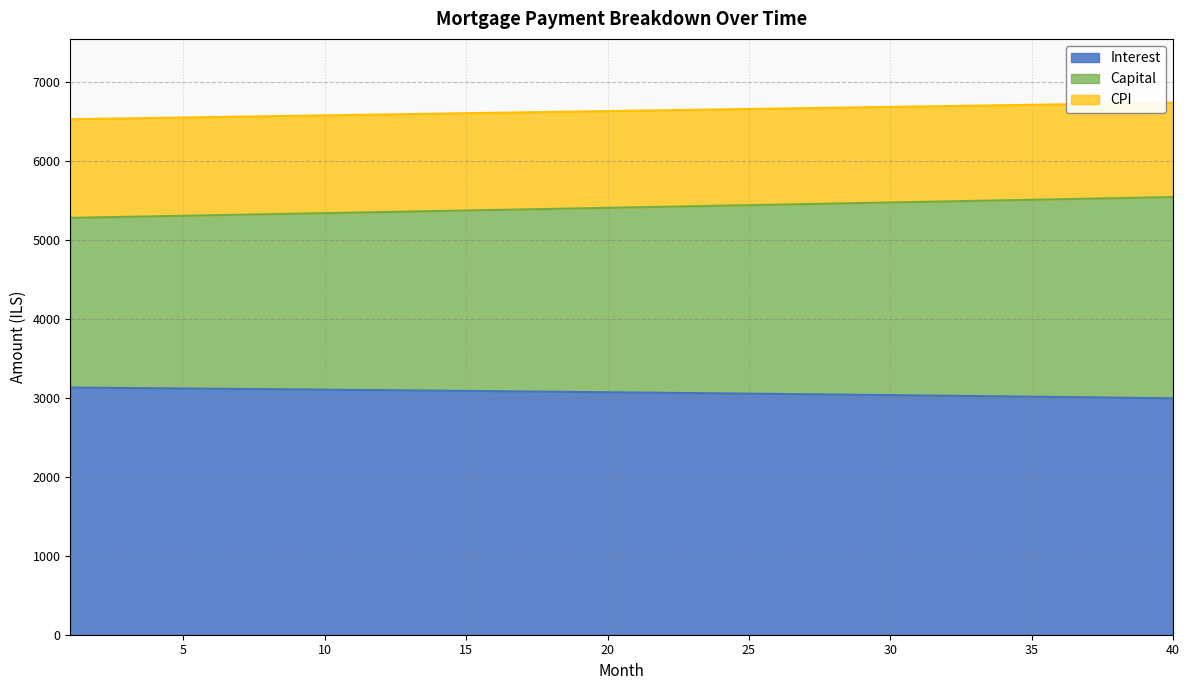

How many categories are shown in the chart?

40